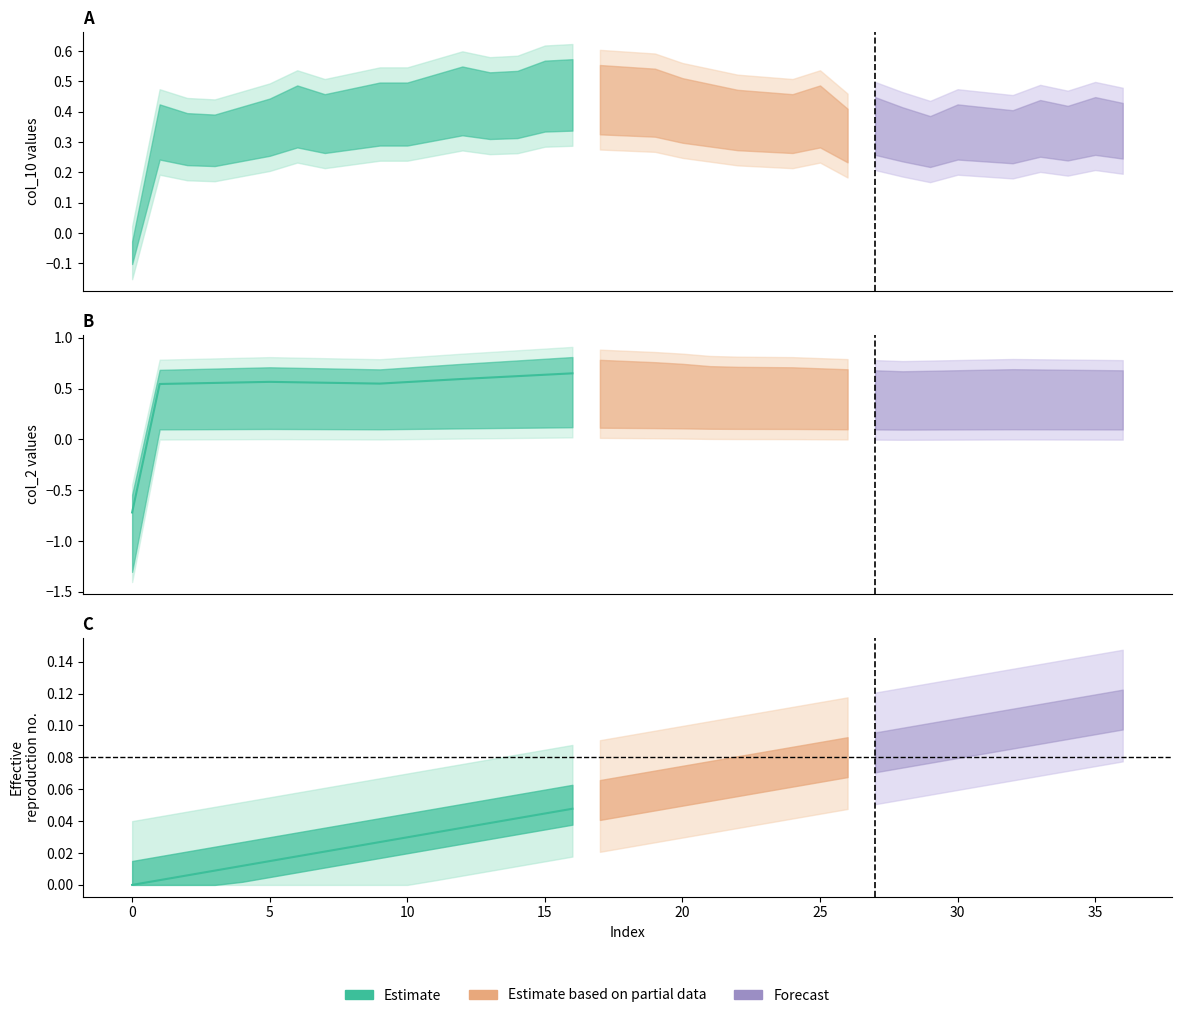

Does the chart have visible grid lines?

No